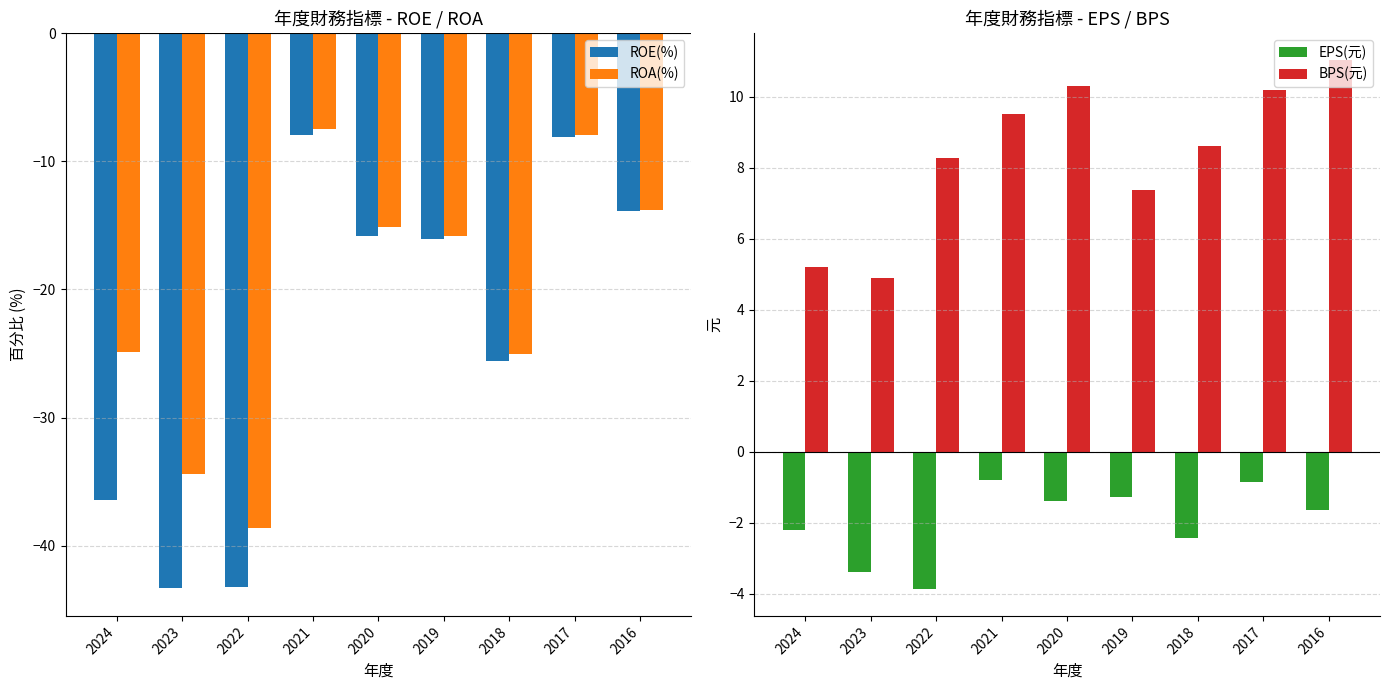

Reading right to left, extract all data points from this chart.

ROE(%): -13.9	-8.1	-25.6	-16.1	-15.8	-8.0	-43.2	-43.3	-36.4
ROA(%): -13.8	-7.9	-25.0	-15.8	-15.1	-7.5	-38.6	-34.4	-24.9
EPS(元): -1.6	-0.9	-2.4	-1.3	-1.4	-0.8	-3.9	-3.4	-2.2
BPS(元): 11.0	10.2	8.6	7.4	10.3	9.5	8.3	4.9	5.2